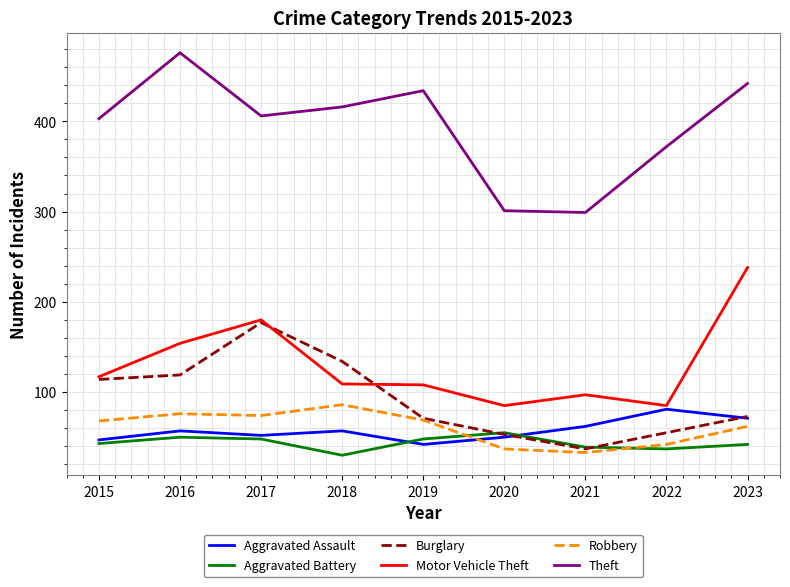

Which series has the largest range (max minus min)?

Theft